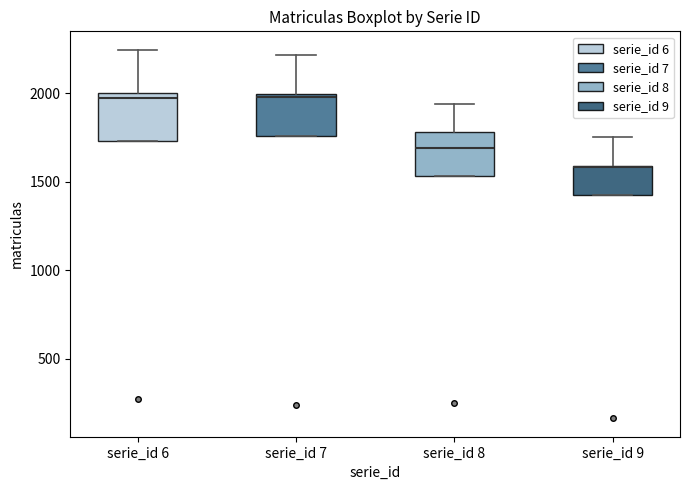

Reading left to right, read every box against the y-axis: the position of its median line, the range the box covers, and the ends of its whiskers. The values are not printed on the chart, so give them approximately, as read against the axis.

serie_id 6: median 2000 (just below the box's upper edge), box 1750 to 2000, whiskers 1750 to 2250
serie_id 7: median 2000 (just below the box's upper edge), box 1750 to 2000, whiskers 1750 to 2200
serie_id 8: median 1700, box 1550 to 1800, whiskers 1550 to 1950
serie_id 9: median 1600 (drawn on the box's upper edge), box 1400 to 1600, whiskers 1400 to 1750